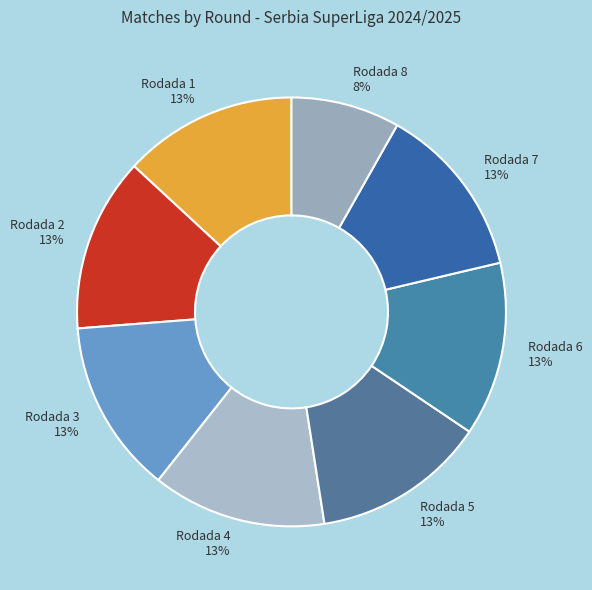

How many slices are in this pie chart?

8